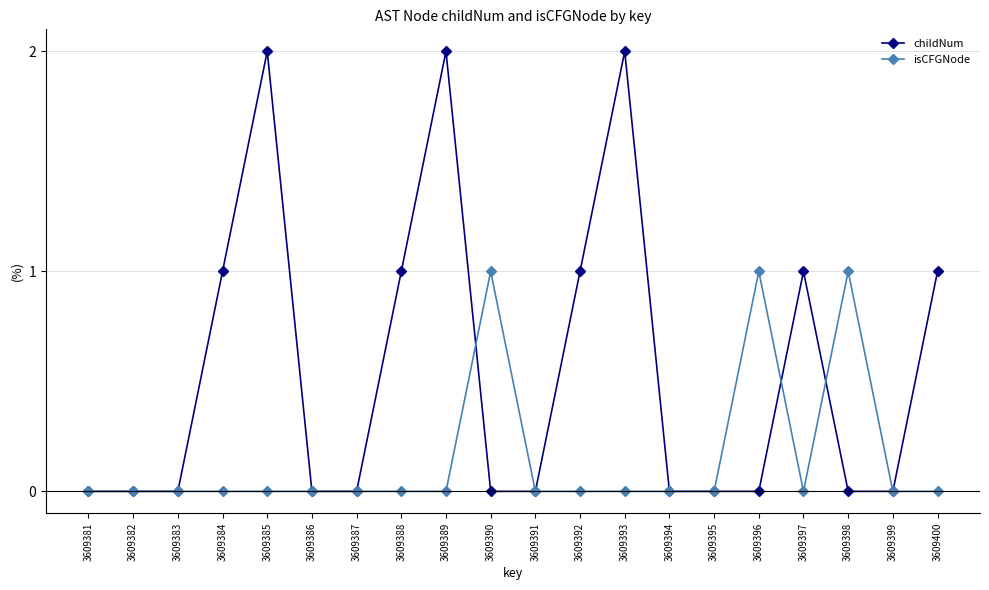

List the series in order of their peak value, highest first.

childNum, isCFGNode